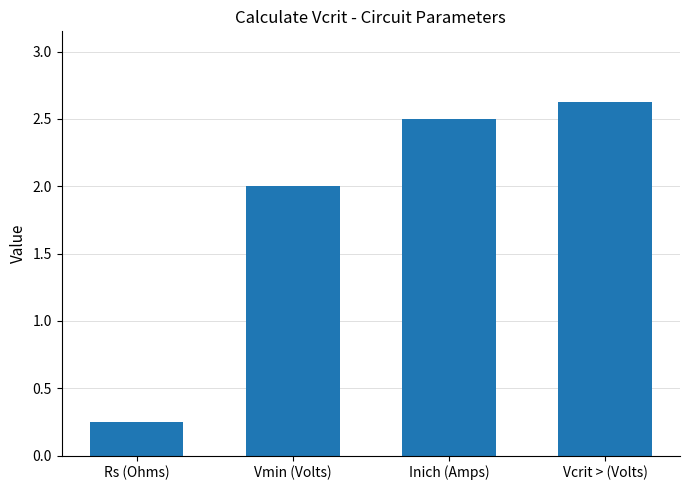

What is the difference between the values at Vmin (Volts) and Vcrit > (Volts)?

0.6